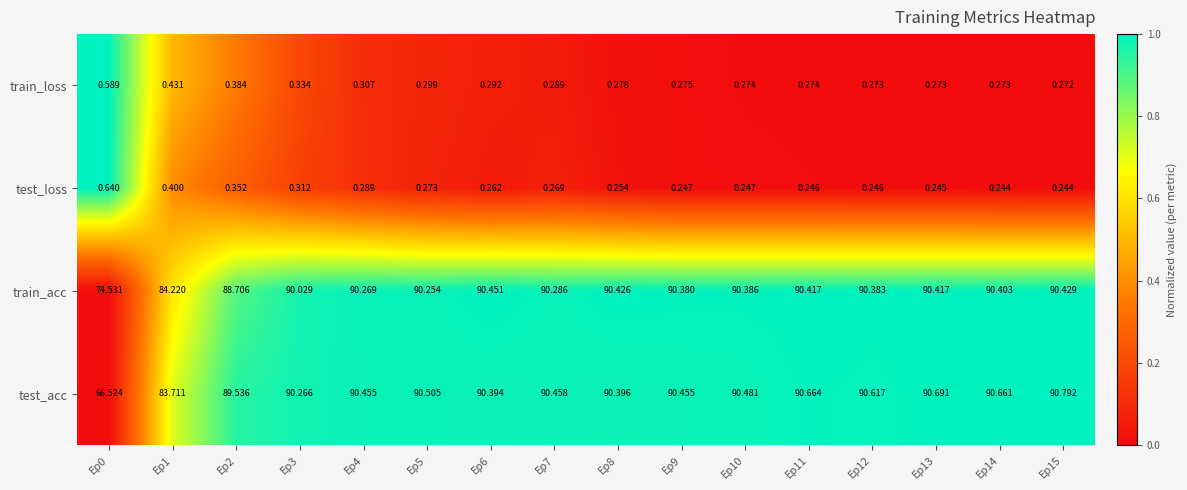

At Ep11, list the series in order from smallest to largest.

test_loss, train_loss, train_acc, test_acc